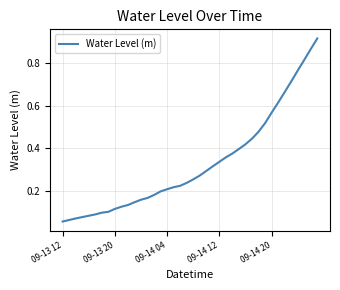

What is the average value?

0.3